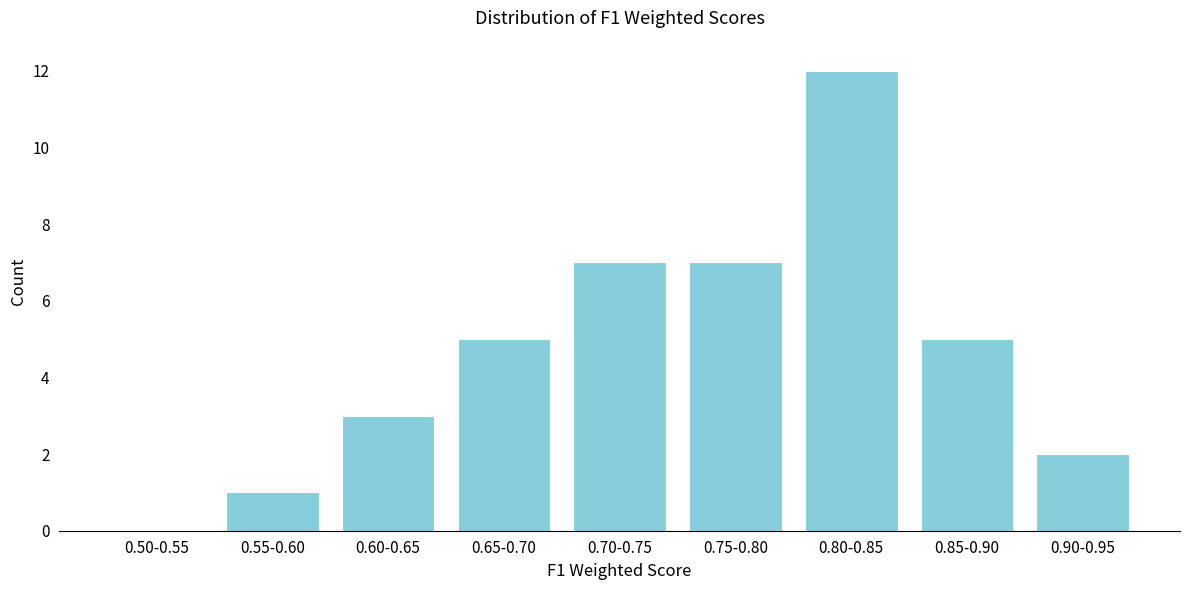

Approximately how many times larger is the value at 0.85-0.90 compared to 0.55-0.60?

5.0